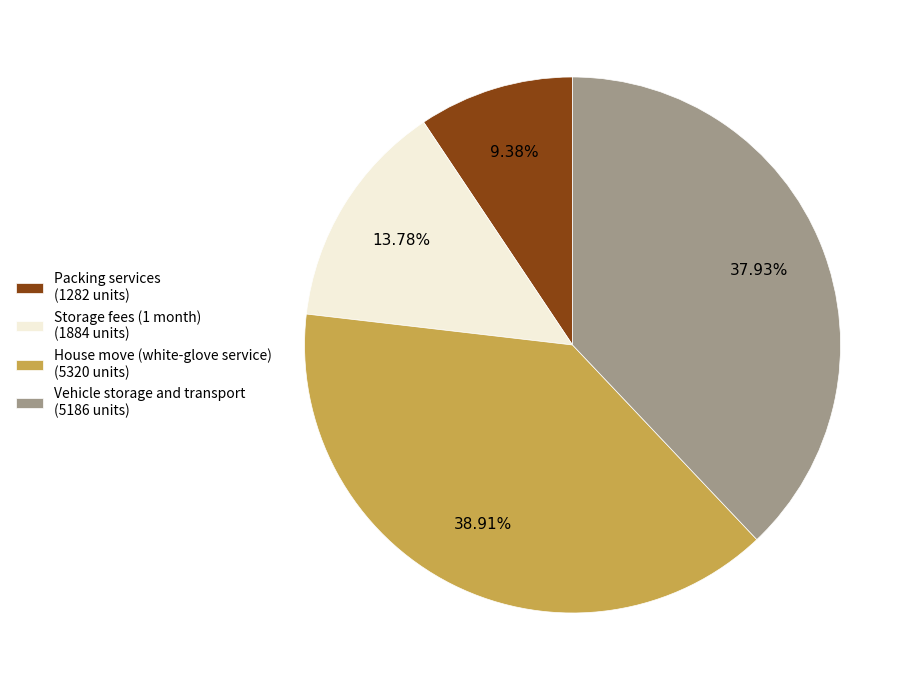

What is the smallest slice in the pie chart?

Packing services